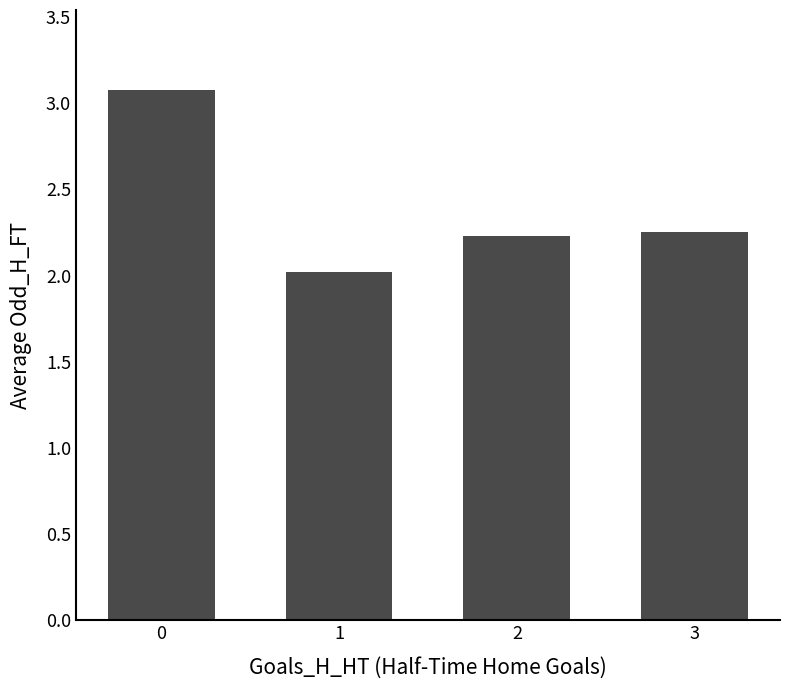

How many bars are there in total?

4